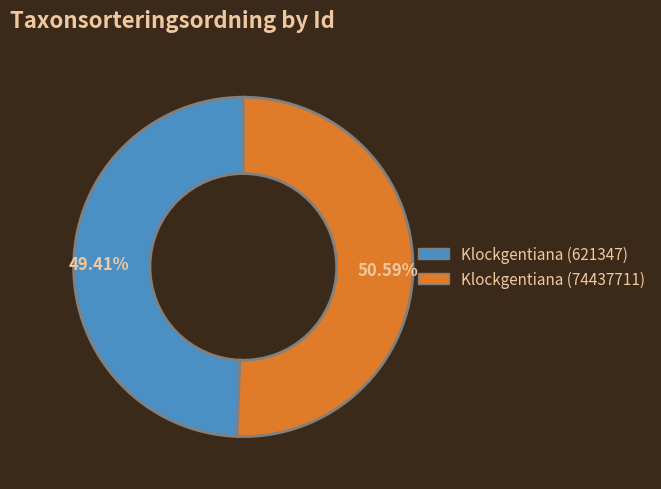

Which has a higher value, Klockgentiana (621347) or Klockgentiana (74437711)?

Klockgentiana (74437711)